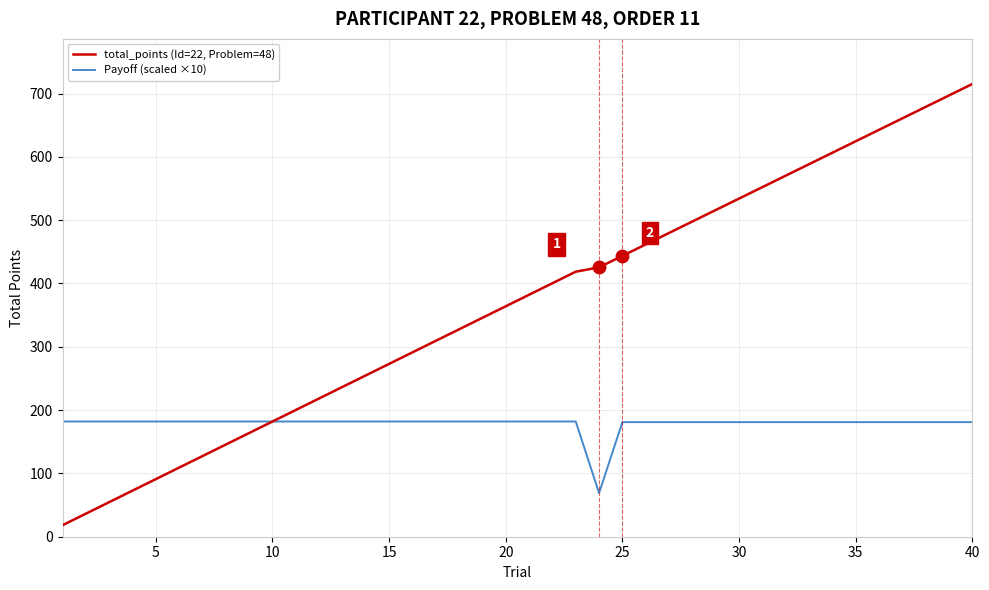

What are all the series names shown in the legend?

total_points (Id=22, Problem=48), Payoff (scaled ×10)